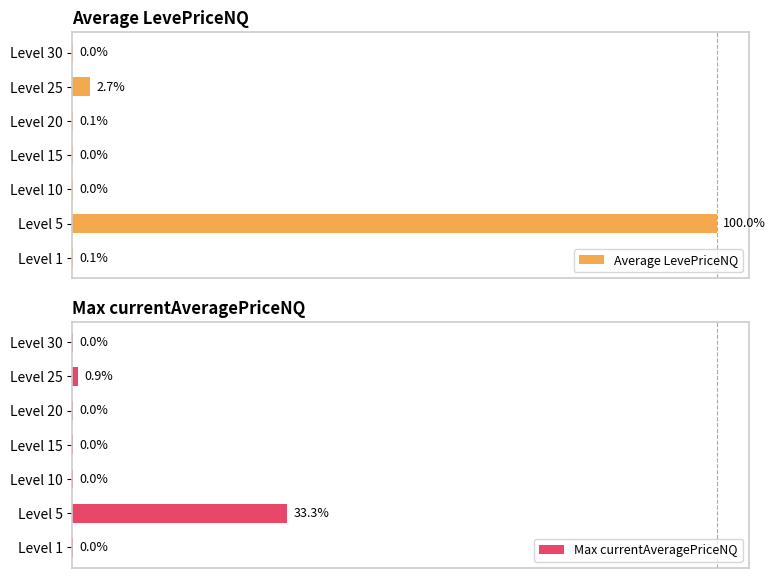

Reading left to right, what are all the values shown in this chart?

Average LevePriceNQ: 0.1	100.0	0.0	0.0	0.1	2.7	0.0
Max currentAveragePriceNQ: 0.0	33.3	0.0	0.0	0.0	0.9	0.0